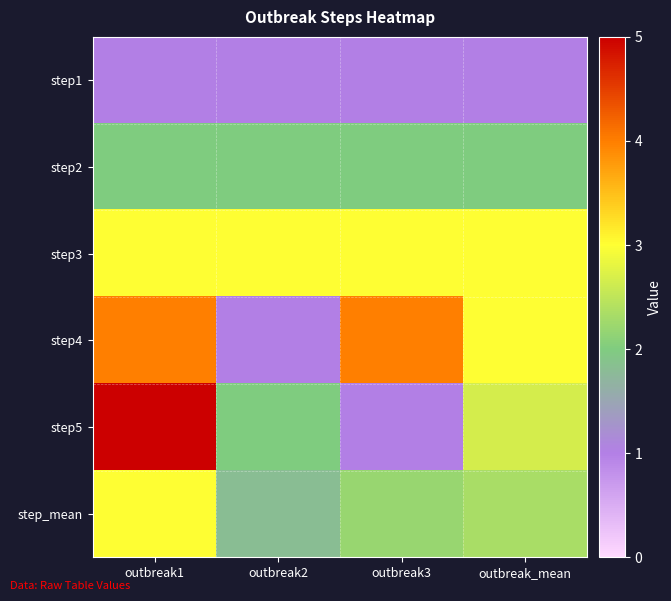

Reading left to right, extract all data points from this chart.

step1: outbreak1=1.0	outbreak2=1.0	outbreak3=1.0	outbreak_mean=1.0
step2: outbreak1=2.0	outbreak2=2.0	outbreak3=2.0	outbreak_mean=2.0
step3: outbreak1=3.0	outbreak2=3.0	outbreak3=3.0	outbreak_mean=3.0
step4: outbreak1=4.0	outbreak2=1.0	outbreak3=4.0	outbreak_mean=3.0
step5: outbreak1=5.0	outbreak2=2.0	outbreak3=1.0	outbreak_mean=2.7
step_mean: outbreak1=3.0	outbreak2=1.8	outbreak3=2.2	outbreak_mean=2.3